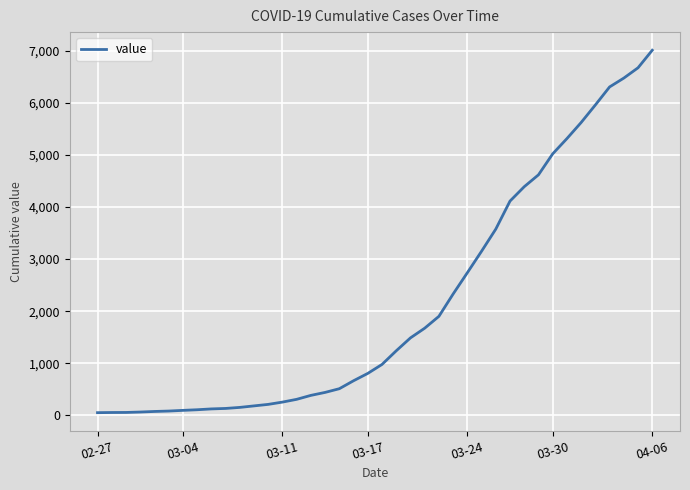

What is the difference between the maximum and minimum values?

6961